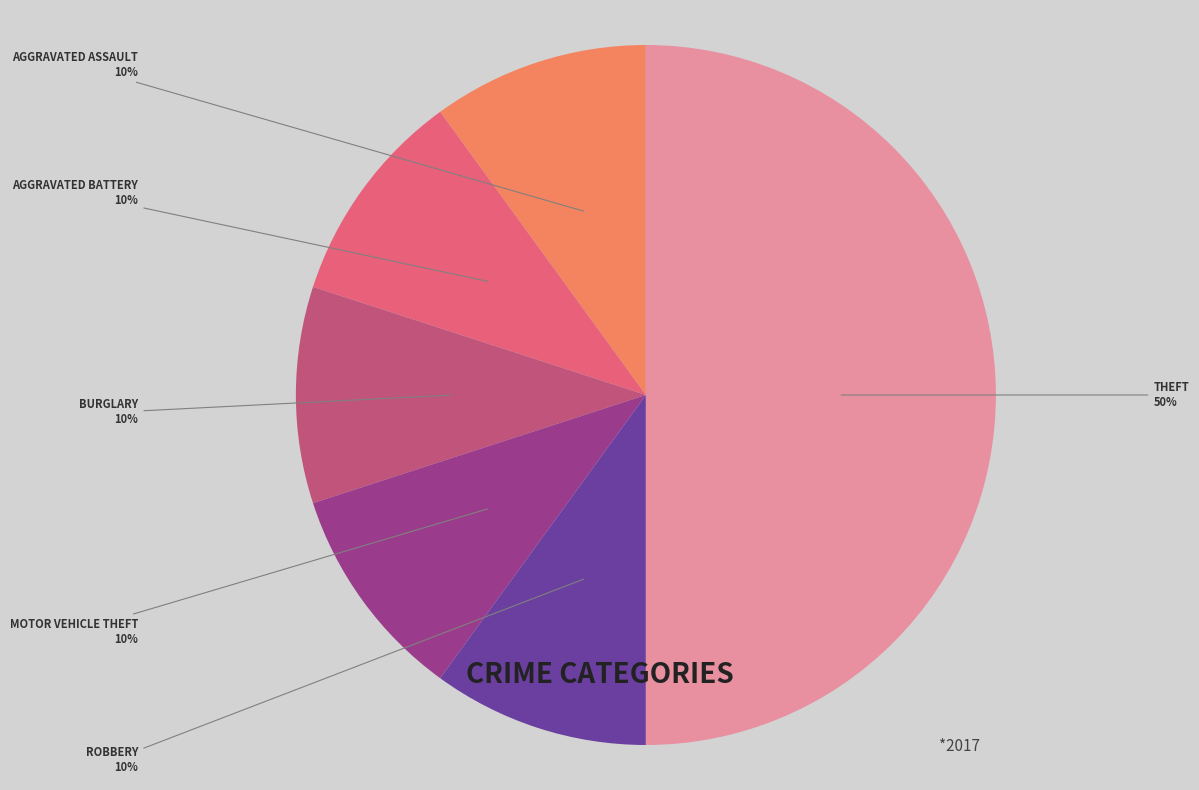

To the nearest percent, what is the average slice percentage?

17%